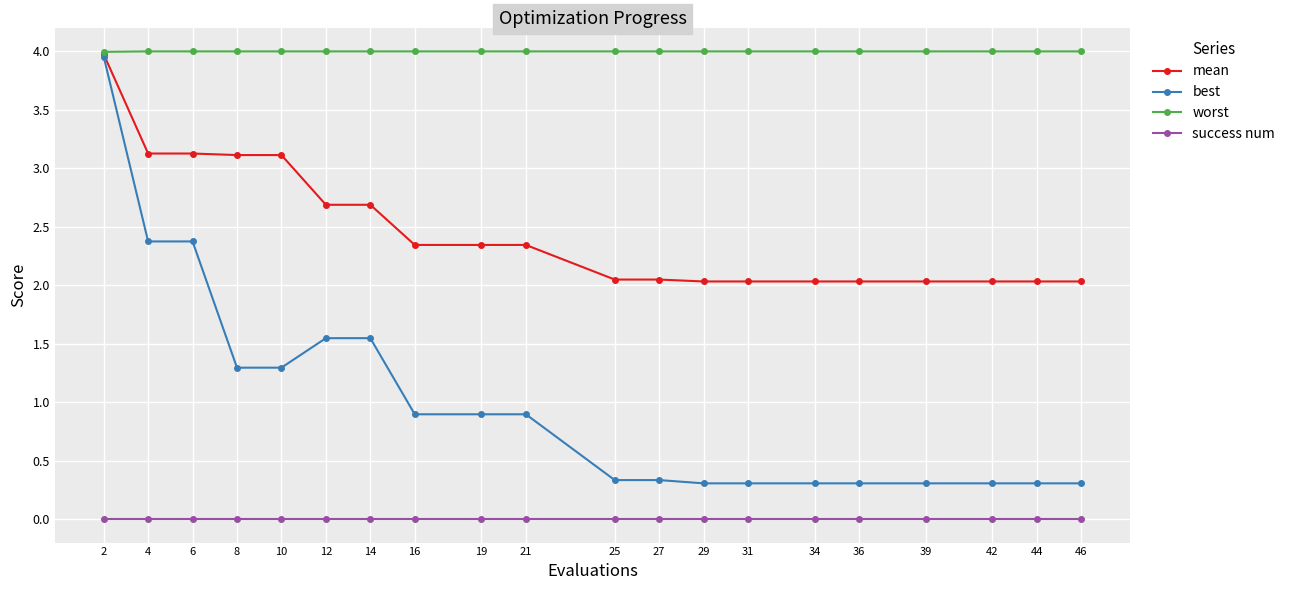

The worst series shows 5.8 at 16. True or false?

False